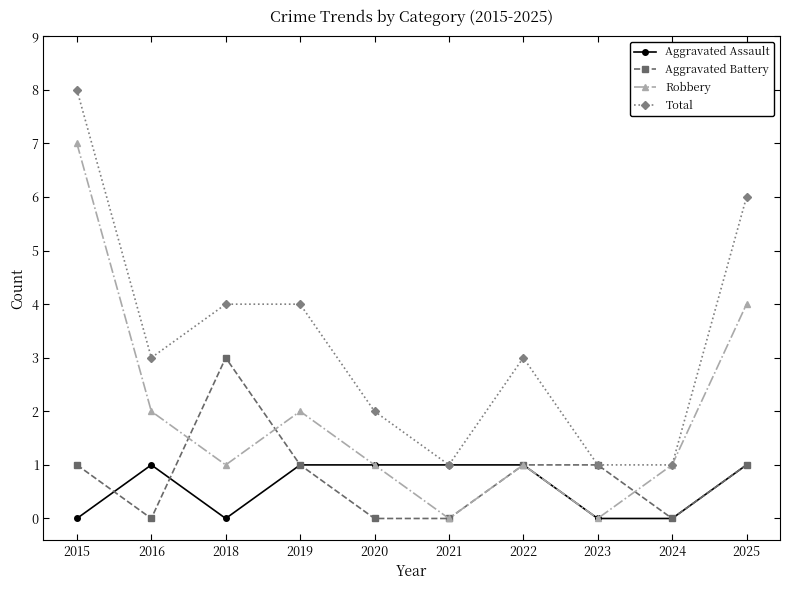

True or false: Total has more than 2 interior local peaks.

False